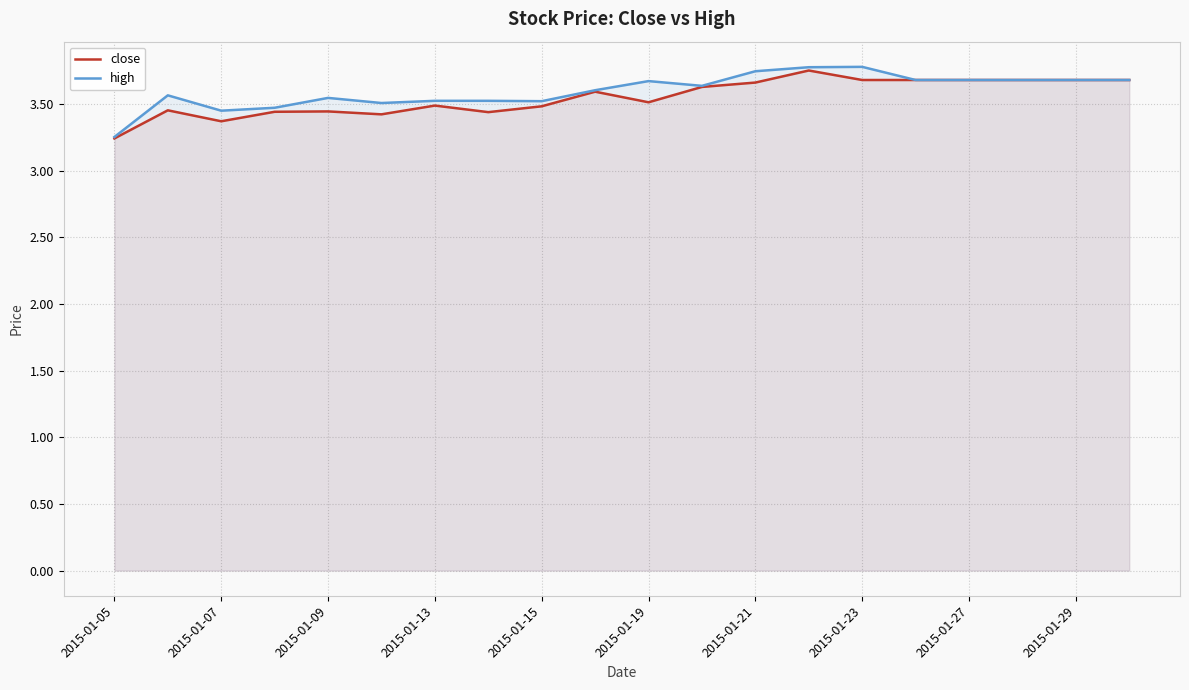

True or false: close and high cross at least once.

False